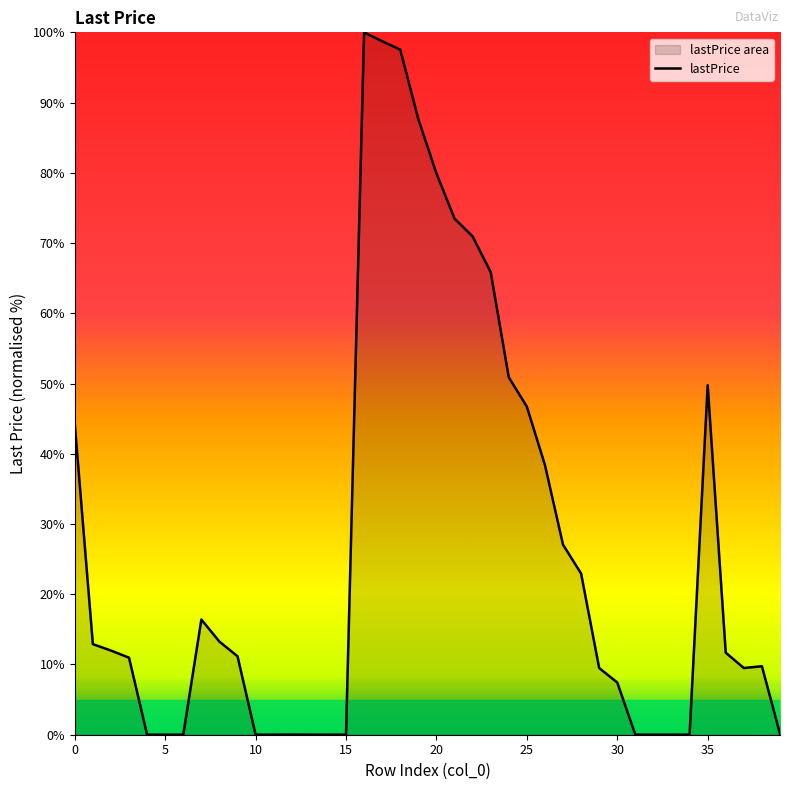

What is the difference between the values at 24 and 27?

23.8